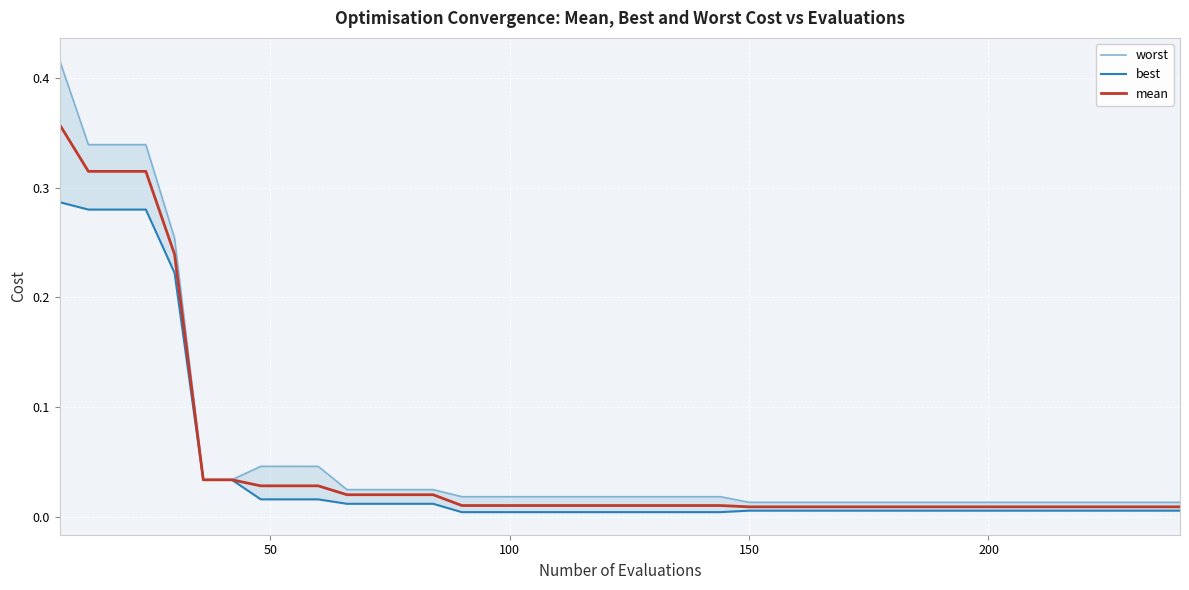

True or false: best has more than 1 interior local peaks.

False